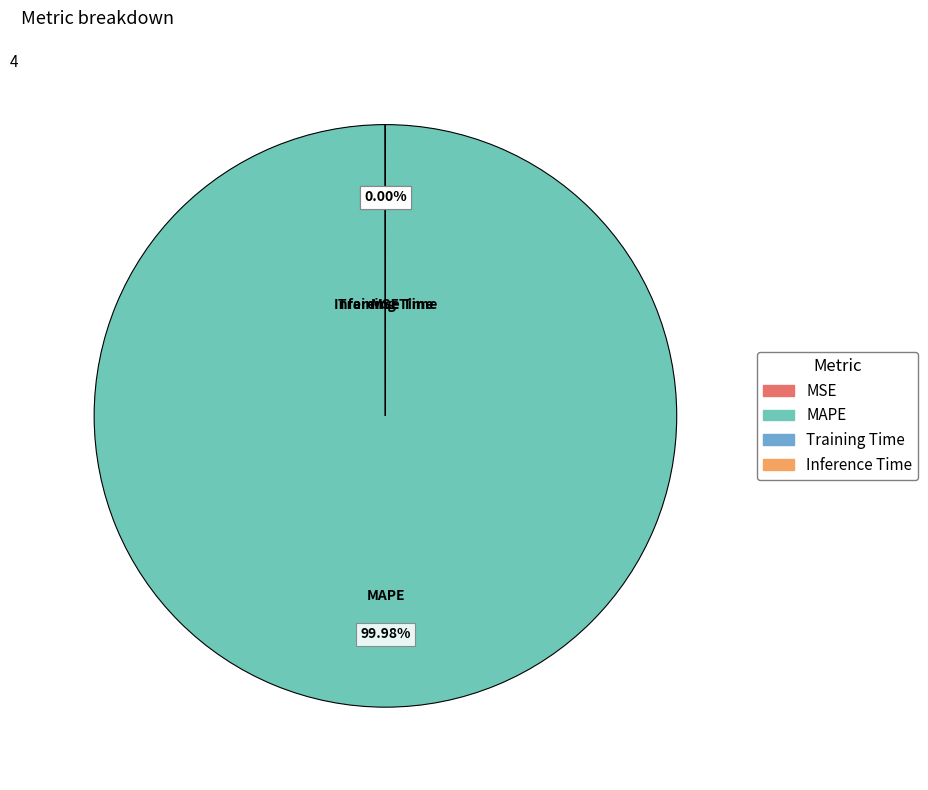

What is the largest slice in the pie chart?

MAPE